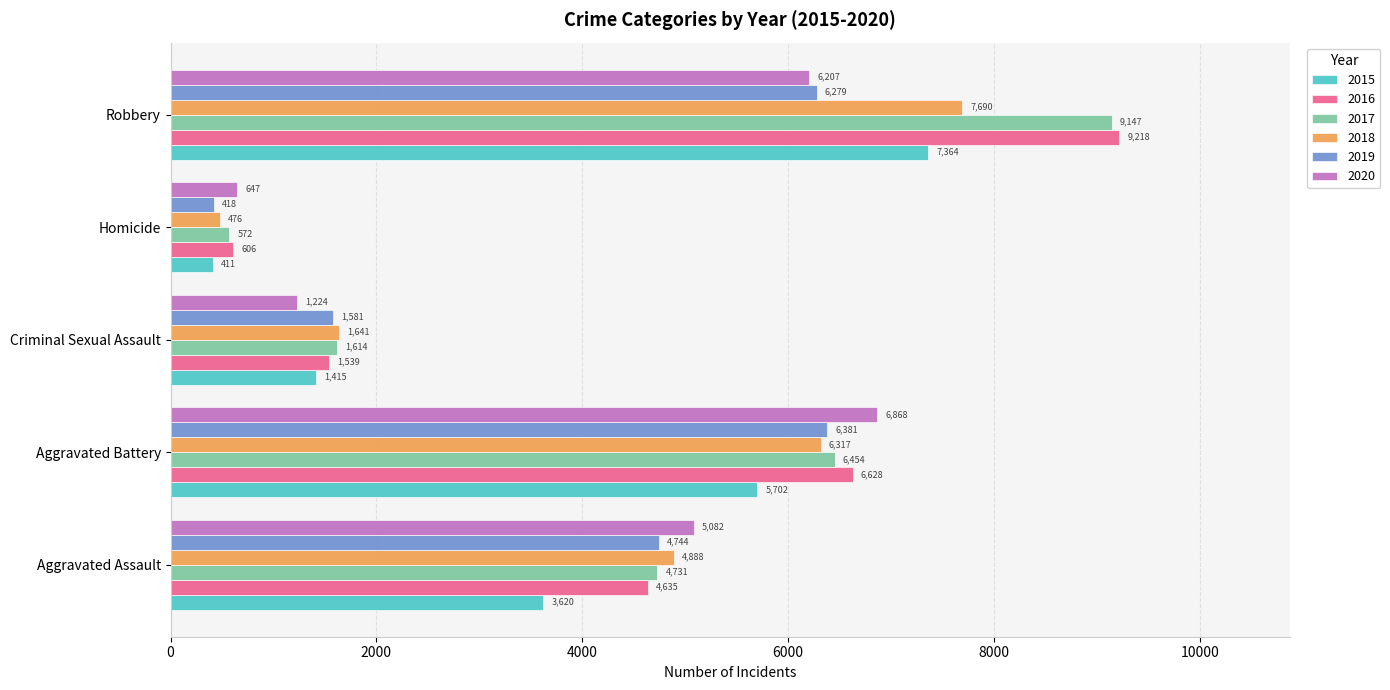

What is the minimum value for 2015?

411